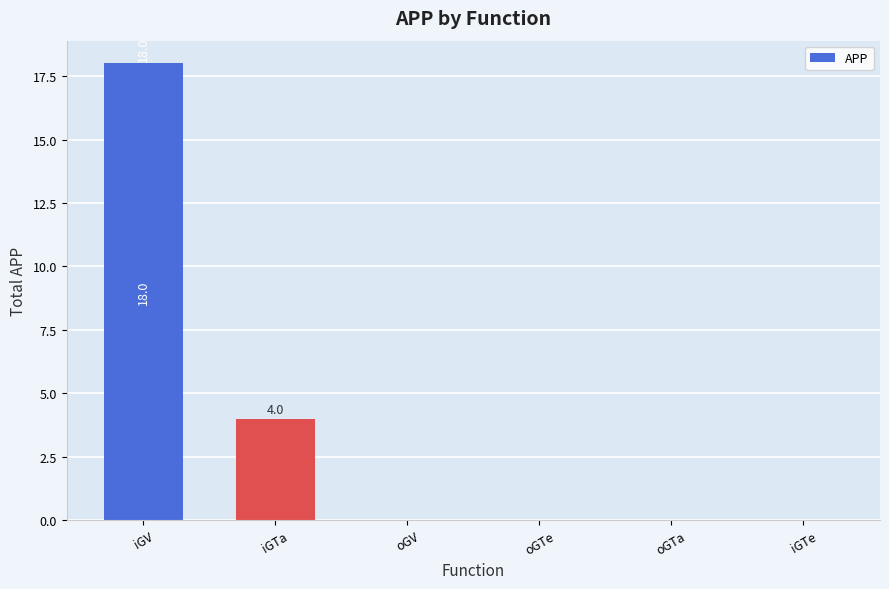

Between oGV and iGV, which is larger?

iGV